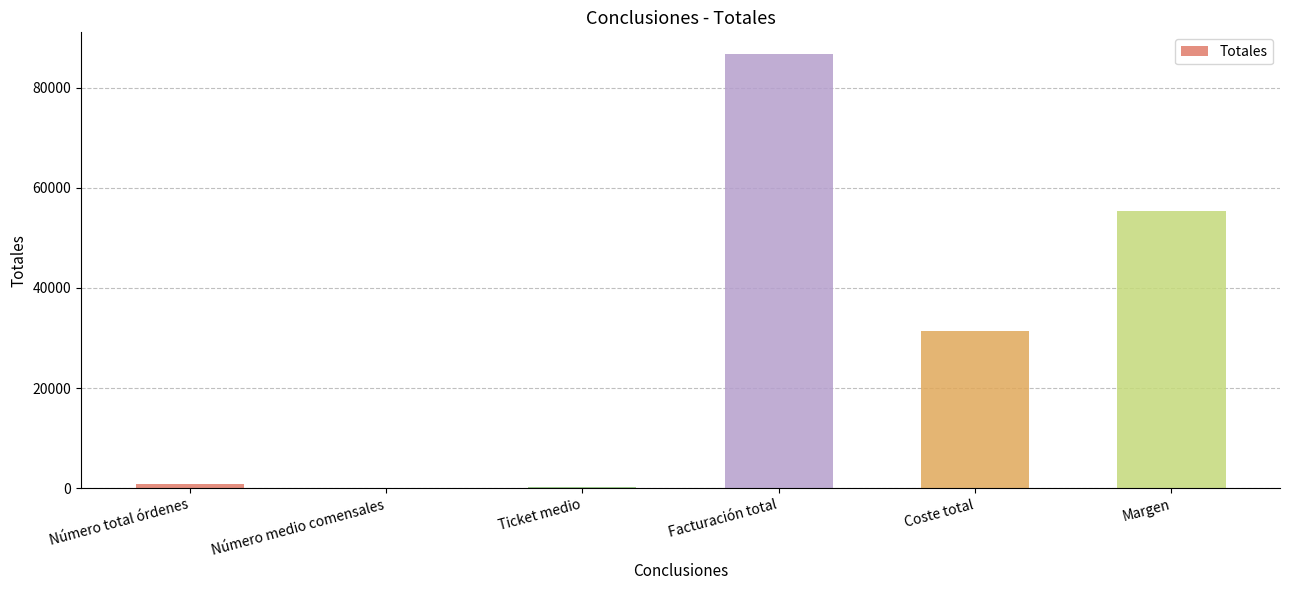

Where is the data nearest to the value 43363?

Margen